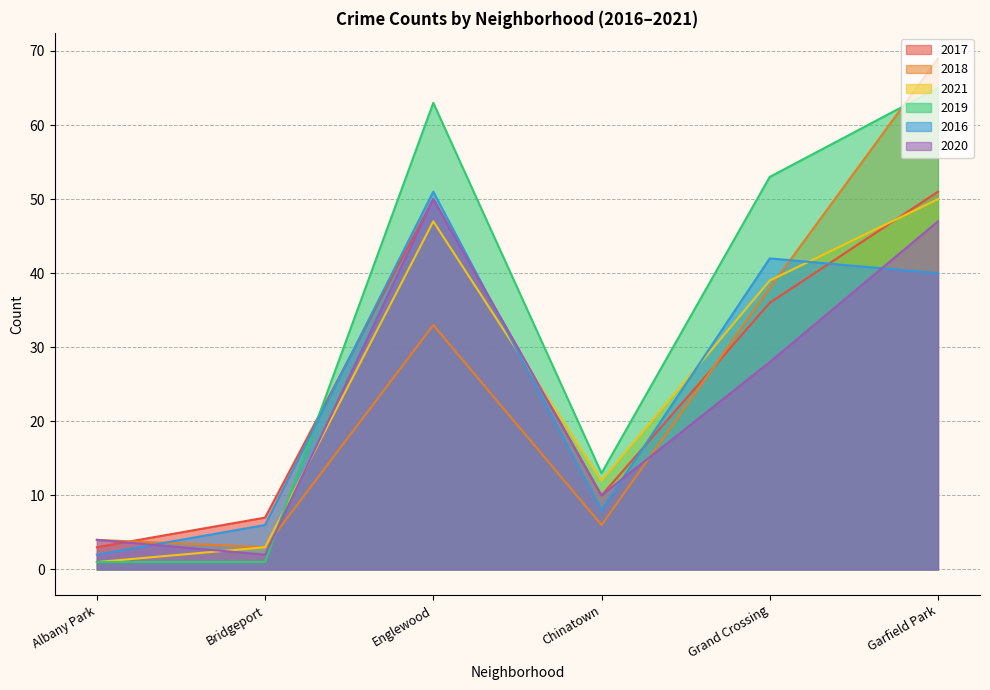

At which category is the sum across all series the highest?

Garfield Park